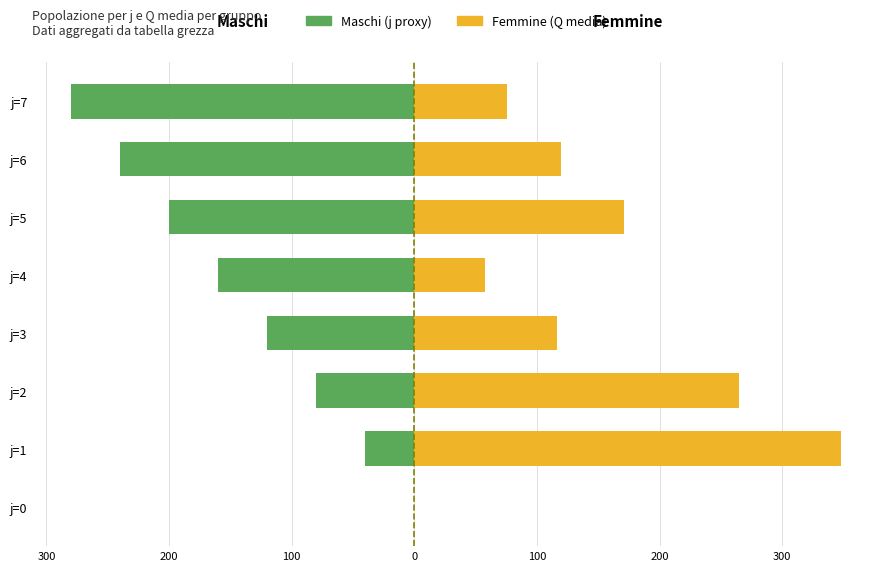

List the series in order of their overall mean, highest first.

Femmine (Q media), Maschi (j proxy)